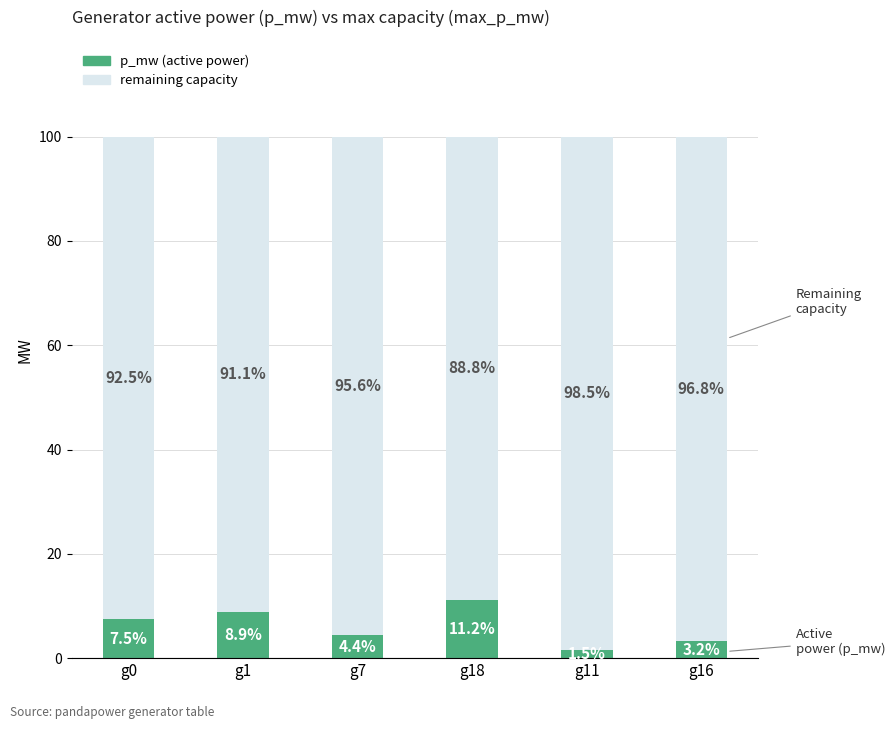

What is the lowest value of the p_mw (active power) series?

1.5